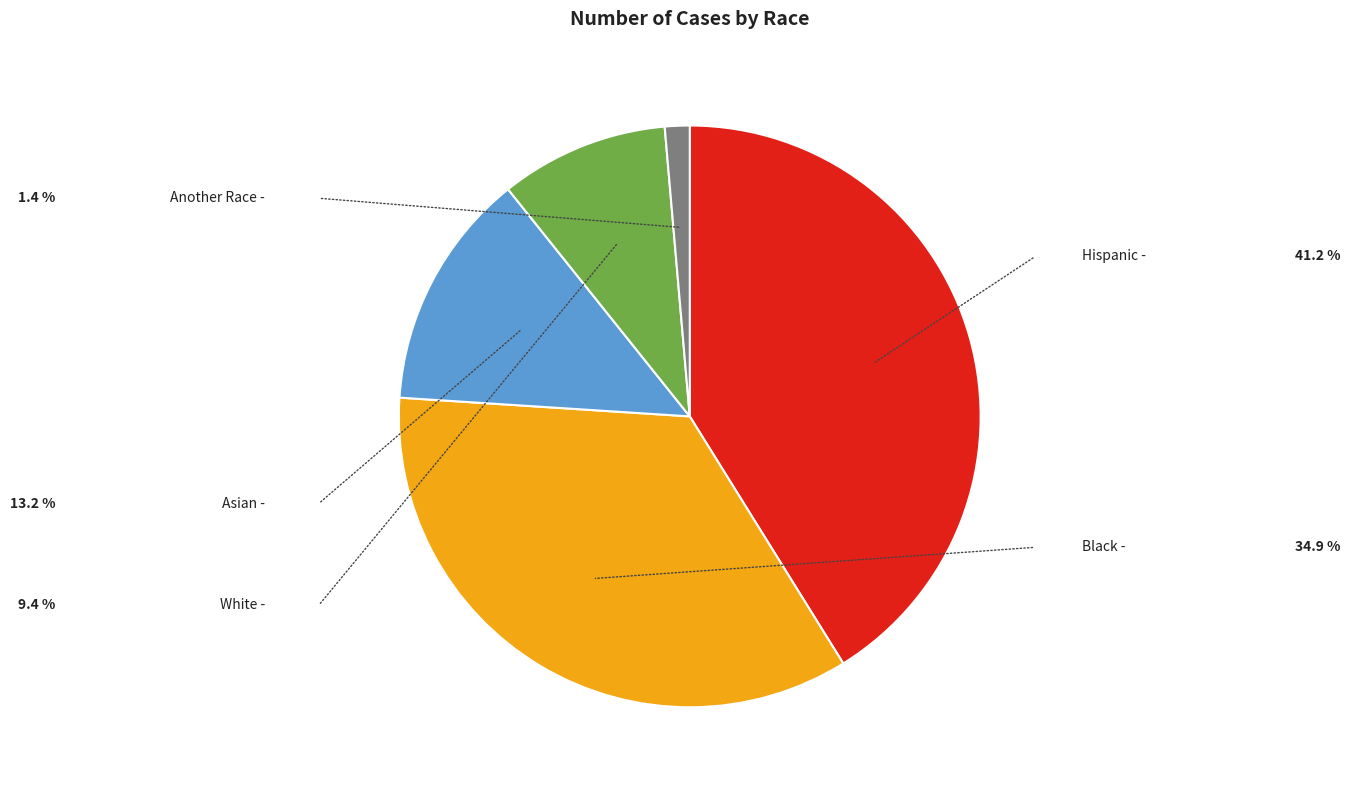

Is there any slice that represents more than half of the pie?

No